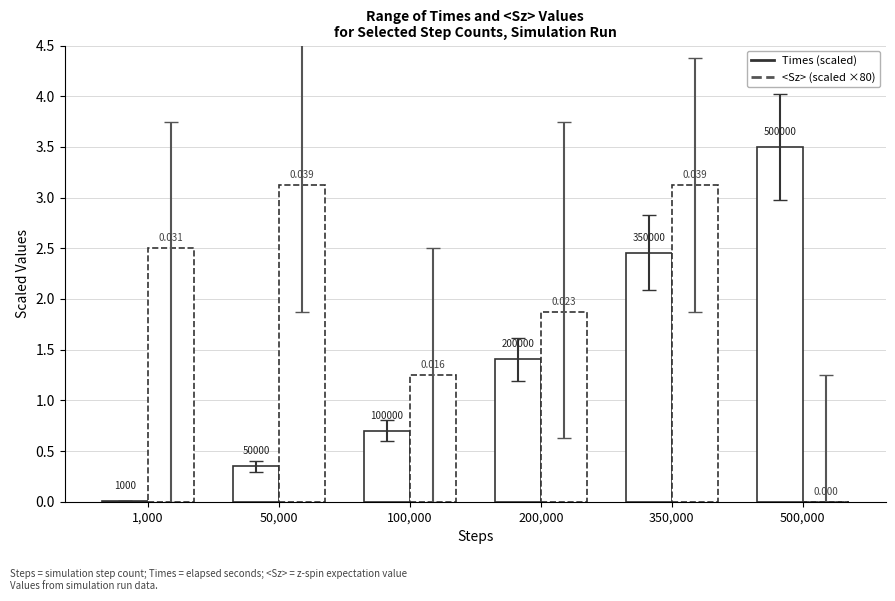

Count the number of data series in this chart.

2